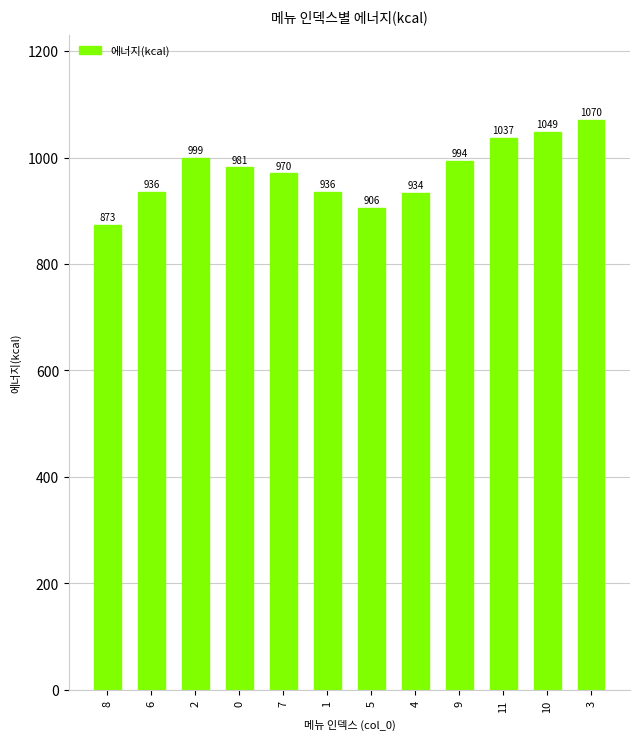

What is the difference between the values at 0 and 11?

55.2